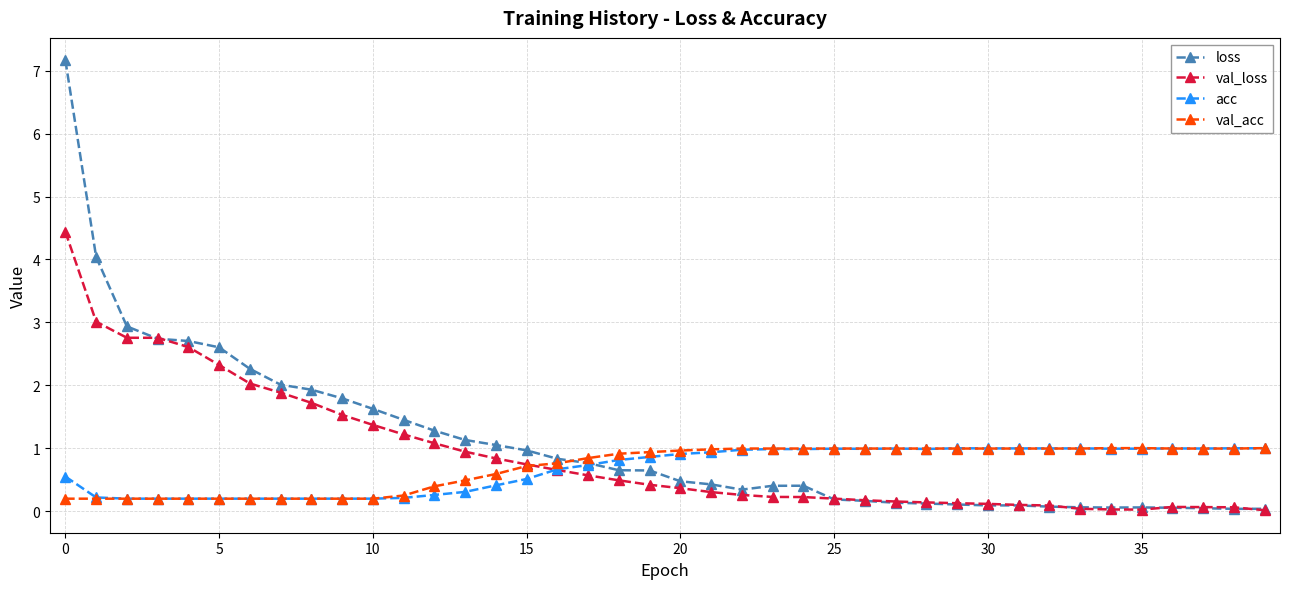

What is the difference between the maximum and minimum values in the loss series?

7.1